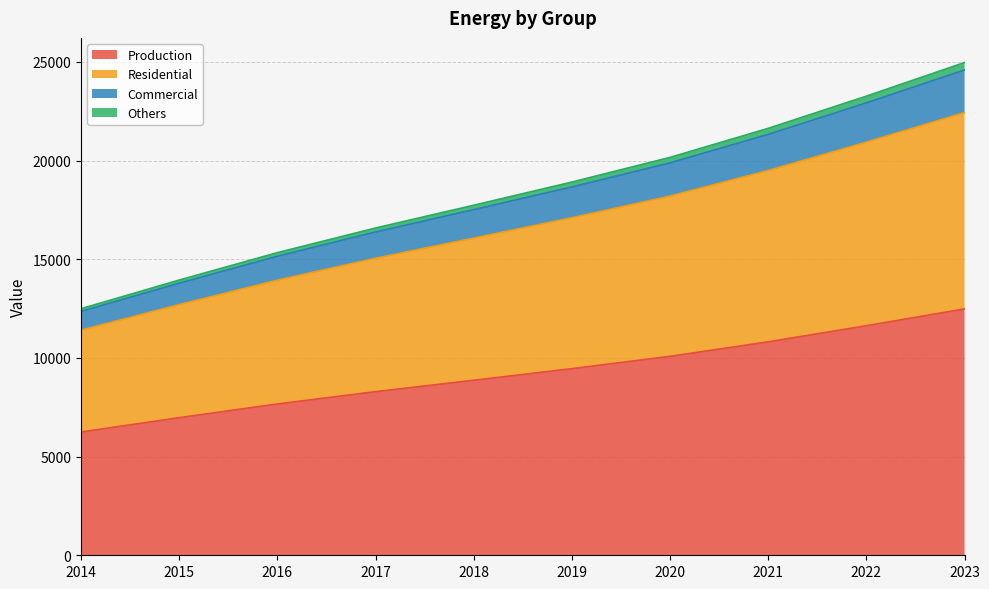

At how many categories does at least one series exceed 17366?

6